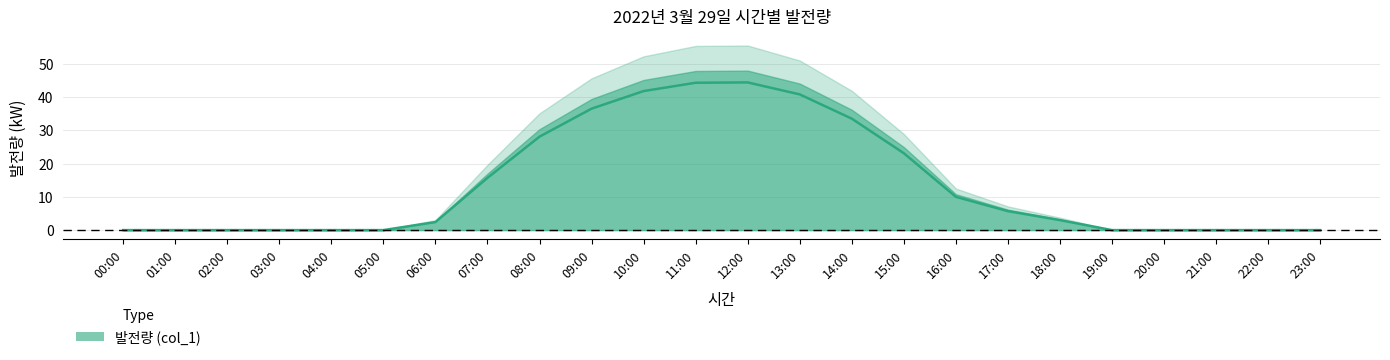

True or false: the data shows -14.9 at 21:00.

False